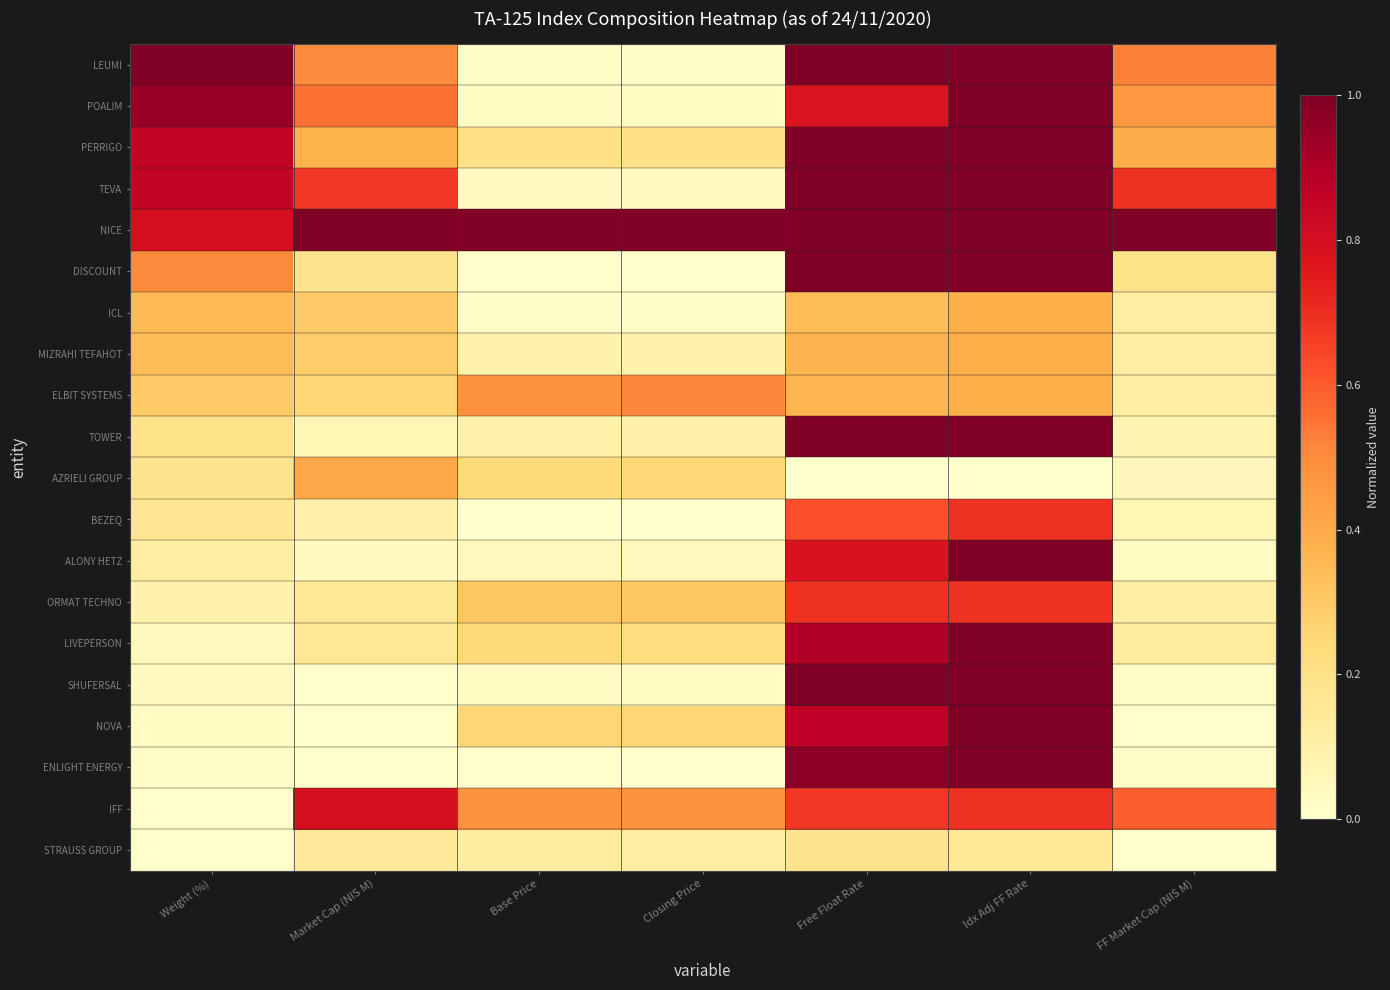

Reading right to left, transcribe all the data shown in this chart.

LEUMI: FF Market Cap (NIS M)=0.5	Idx Adj FF Rate=1.0	Free Float Rate=1.0	Closing Price=0.0	Base Price=0.0	Market Cap (NIS M)=0.5	Weight (%)=1.0
POALIM: FF Market Cap (NIS M)=0.5	Idx Adj FF Rate=1.0	Free Float Rate=0.8	Closing Price=0.0	Base Price=0.0	Market Cap (NIS M)=0.6	Weight (%)=0.9
PERRIGO: FF Market Cap (NIS M)=0.4	Idx Adj FF Rate=1.0	Free Float Rate=1.0	Closing Price=0.2	Base Price=0.2	Market Cap (NIS M)=0.4	Weight (%)=0.9
TEVA: FF Market Cap (NIS M)=0.7	Idx Adj FF Rate=1.0	Free Float Rate=1.0	Closing Price=0.0	Base Price=0.0	Market Cap (NIS M)=0.7	Weight (%)=0.8
NICE: FF Market Cap (NIS M)=1.0	Idx Adj FF Rate=1.0	Free Float Rate=1.0	Closing Price=1.0	Base Price=1.0	Market Cap (NIS M)=1.0	Weight (%)=0.8
DISCOUNT: FF Market Cap (NIS M)=0.2	Idx Adj FF Rate=1.0	Free Float Rate=1.0	Closing Price=0.0	Base Price=0.0	Market Cap (NIS M)=0.2	Weight (%)=0.5
ICL: FF Market Cap (NIS M)=0.1	Idx Adj FF Rate=0.4	Free Float Rate=0.3	Closing Price=0.0	Base Price=0.0	Market Cap (NIS M)=0.3	Weight (%)=0.4
MIZRAHI TEFAHOT: FF Market Cap (NIS M)=0.1	Idx Adj FF Rate=0.4	Free Float Rate=0.4	Closing Price=0.1	Base Price=0.1	Market Cap (NIS M)=0.3	Weight (%)=0.3
ELBIT SYSTEMS: FF Market Cap (NIS M)=0.1	Idx Adj FF Rate=0.4	Free Float Rate=0.4	Closing Price=0.5	Base Price=0.5	Market Cap (NIS M)=0.3	Weight (%)=0.3
TOWER: FF Market Cap (NIS M)=0.1	Idx Adj FF Rate=1.0	Free Float Rate=1.0	Closing Price=0.1	Base Price=0.1	Market Cap (NIS M)=0.1	Weight (%)=0.2
AZRIELI GROUP: FF Market Cap (NIS M)=0.1	Idx Adj FF Rate=0.0	Free Float Rate=0.0	Closing Price=0.2	Base Price=0.2	Market Cap (NIS M)=0.4	Weight (%)=0.2
BEZEQ: FF Market Cap (NIS M)=0.1	Idx Adj FF Rate=0.7	Free Float Rate=0.6	Closing Price=0.0	Base Price=0.0	Market Cap (NIS M)=0.1	Weight (%)=0.2
ALONY HETZ: FF Market Cap (NIS M)=0.0	Idx Adj FF Rate=1.0	Free Float Rate=0.8	Closing Price=0.1	Base Price=0.0	Market Cap (NIS M)=0.0	Weight (%)=0.1
ORMAT TECHNO: FF Market Cap (NIS M)=0.1	Idx Adj FF Rate=0.7	Free Float Rate=0.7	Closing Price=0.3	Base Price=0.3	Market Cap (NIS M)=0.2	Weight (%)=0.1
LIVEPERSON: FF Market Cap (NIS M)=0.1	Idx Adj FF Rate=1.0	Free Float Rate=0.9	Closing Price=0.2	Base Price=0.2	Market Cap (NIS M)=0.2	Weight (%)=0.0
SHUFERSAL: FF Market Cap (NIS M)=0.0	Idx Adj FF Rate=1.0	Free Float Rate=1.0	Closing Price=0.0	Base Price=0.0	Market Cap (NIS M)=0.0	Weight (%)=0.0
NOVA: FF Market Cap (NIS M)=0.0	Idx Adj FF Rate=1.0	Free Float Rate=0.9	Closing Price=0.3	Base Price=0.3	Market Cap (NIS M)=0.0	Weight (%)=0.0
ENLIGHT ENERGY: FF Market Cap (NIS M)=0.0	Idx Adj FF Rate=1.0	Free Float Rate=1.0	Closing Price=0.0	Base Price=0.0	Market Cap (NIS M)=0.0	Weight (%)=0.0
IFF: FF Market Cap (NIS M)=0.6	Idx Adj FF Rate=0.7	Free Float Rate=0.7	Closing Price=0.5	Base Price=0.5	Market Cap (NIS M)=0.8	Weight (%)=0.0
STRAUSS GROUP: FF Market Cap (NIS M)=0.0	Idx Adj FF Rate=0.2	Free Float Rate=0.2	Closing Price=0.1	Base Price=0.1	Market Cap (NIS M)=0.1	Weight (%)=0.0